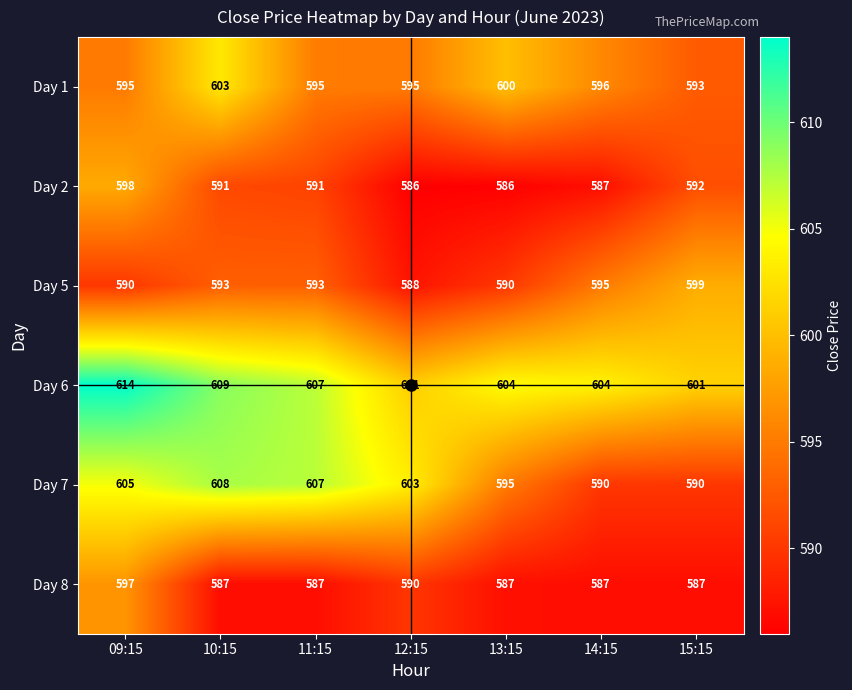

Where does the Day 2 series first go above 591?

09:15